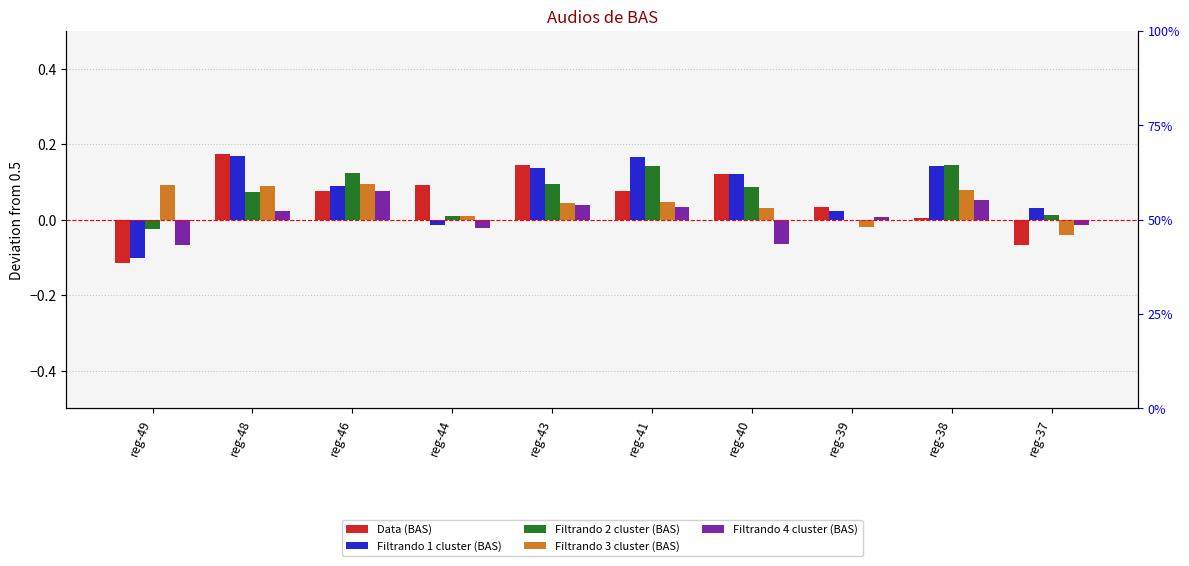

What value does the Filtrando 1 cluster (BAS) series have at reg-41?

0.2